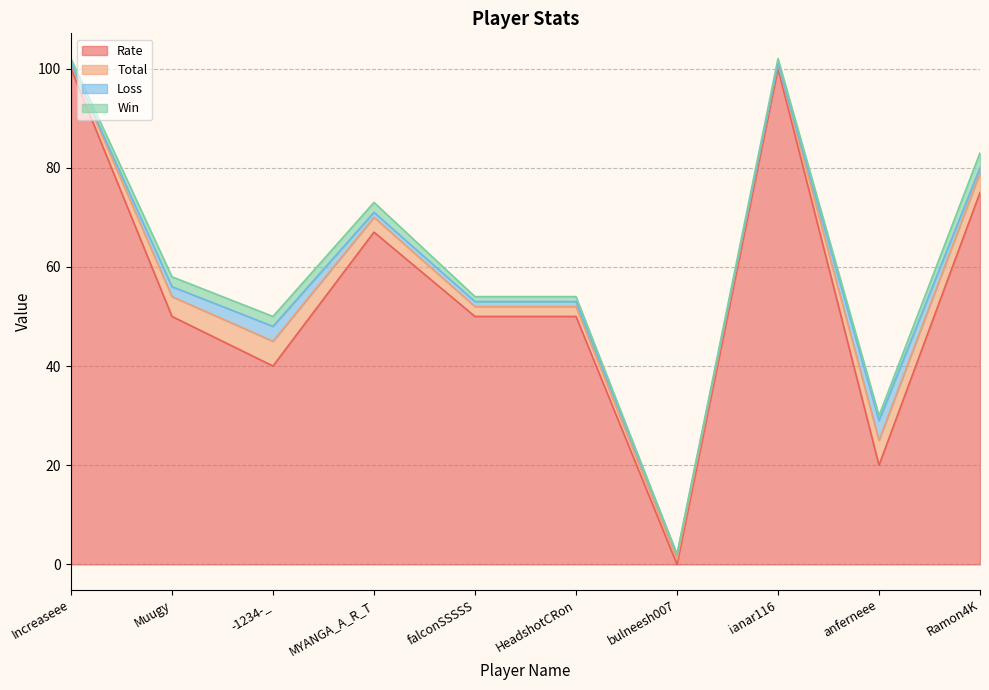

What is the difference between the maximum and second lowest values in the Loss series?

4